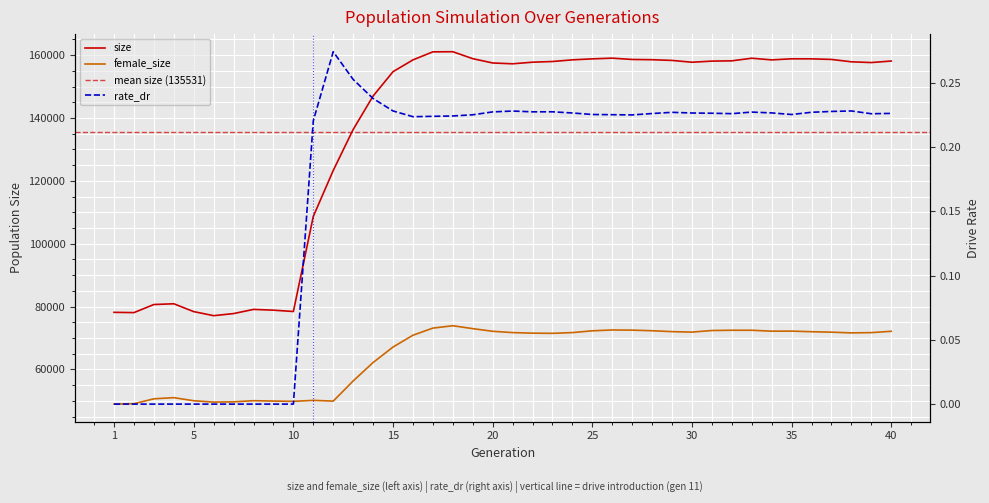

Reading left to right, transcribe all the data shown in this chart.

size: 1=78173.0	2=78085.0	3=80659.0	4=80896.0	5=78400.0	6=77109.0	7=77778.0	8=79107.0	9=78862.0	10=78432.0	11=108705.0	12=123310.0	13=136356.0	14=146994.0	15=154746.0	16=158501.0	17=161060.0	18=161098.0	19=158893.0	20=157518.0	21=157256.0	22=157769.0	23=157985.0	24=158517.0	25=158827.0	26=159054.0	27=158637.0	28=158560.0	29=158330.0	30=157758.0	31=158112.0	32=158200.0	33=159031.0	34=158502.0	35=158845.0	36=158834.0	37=158646.0	38=157889.0	39=157654.0	40=158141.0
female_size: 1=48971.0	2=49101.0	3=50651.0	4=51024.0	5=50036.0	6=49608.0	7=49687.0	8=50052.0	9=49938.0	10=49848.0	11=50162.0	12=49921.0	13=56333.0	14=62199.0	15=67133.0	16=70888.0	17=73156.0	18=73908.0	19=72983.0	20=72143.0	21=71727.0	22=71548.0	23=71491.0	24=71728.0	25=72295.0	26=72562.0	27=72508.0	28=72316.0	29=72030.0	30=71883.0	31=72387.0	32=72472.0	33=72468.0	34=72178.0	35=72195.0	36=72004.0	37=71863.0	38=71633.0	39=71718.0	40=72143.0
rate_dr: 1=0.0	2=0.0	3=0.0	4=0.0	5=0.0	6=0.0	7=0.0	8=0.0	9=0.0	10=0.0	11=0.2	12=0.3	13=0.3	14=0.2	15=0.2	16=0.2	17=0.2	18=0.2	19=0.2	20=0.2	21=0.2	22=0.2	23=0.2	24=0.2	25=0.2	26=0.2	27=0.2	28=0.2	29=0.2	30=0.2	31=0.2	32=0.2	33=0.2	34=0.2	35=0.2	36=0.2	37=0.2	38=0.2	39=0.2	40=0.2